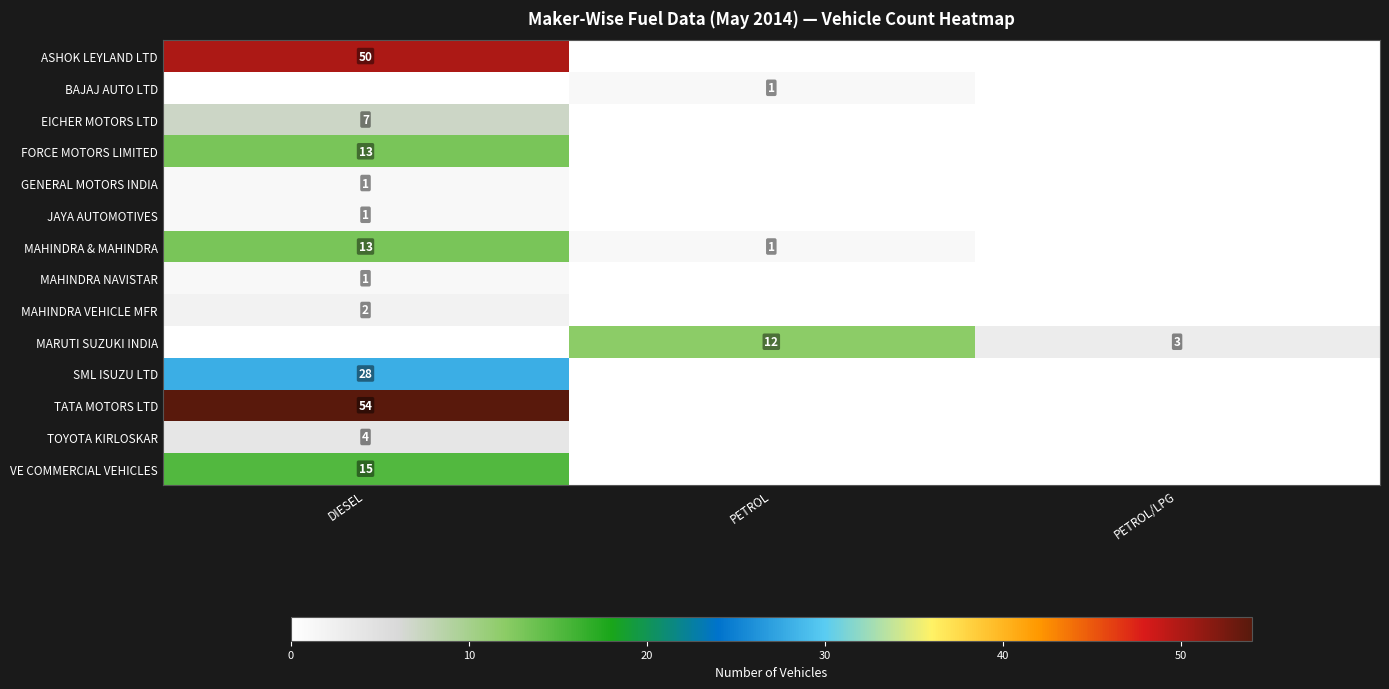

The MARUTI SUZUKI INDIA series shows 20 at PETROL. True or false?

False